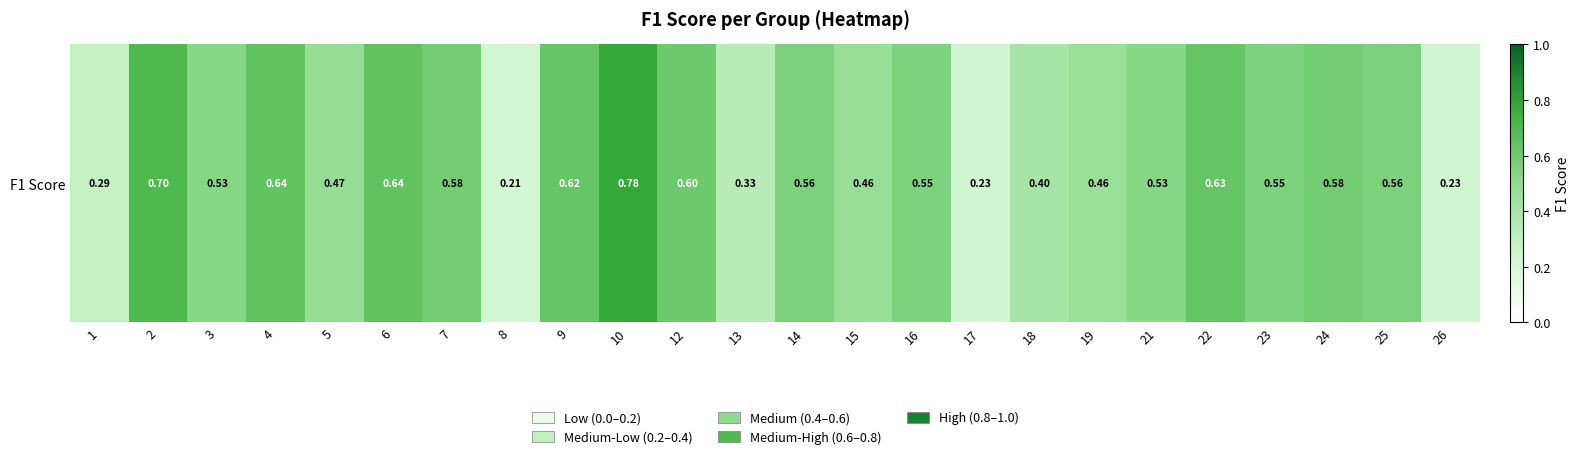

The chart shows a value of 0.6 at 23. True or false?

True